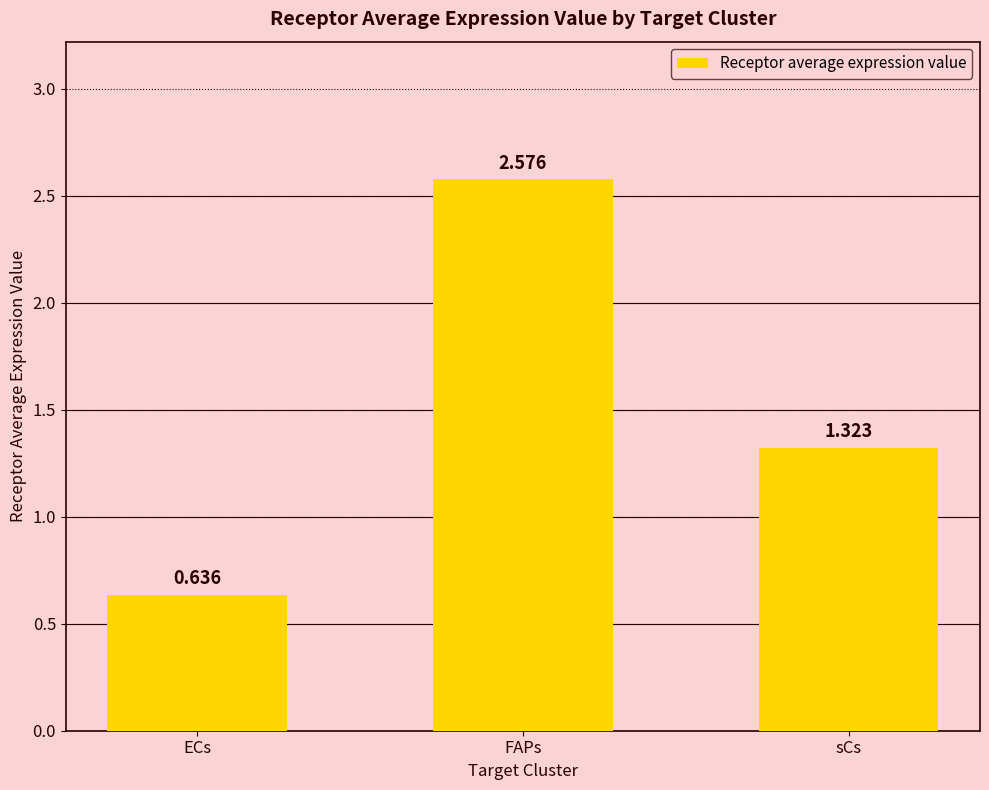

List the labels in order of value, largest first.

FAPs, sCs, ECs